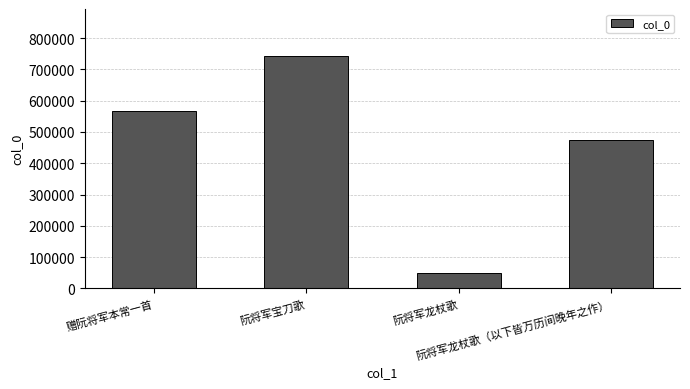

Read the value at 阮将军龙杖歌（以下皆万历间晚年之作）.

473429